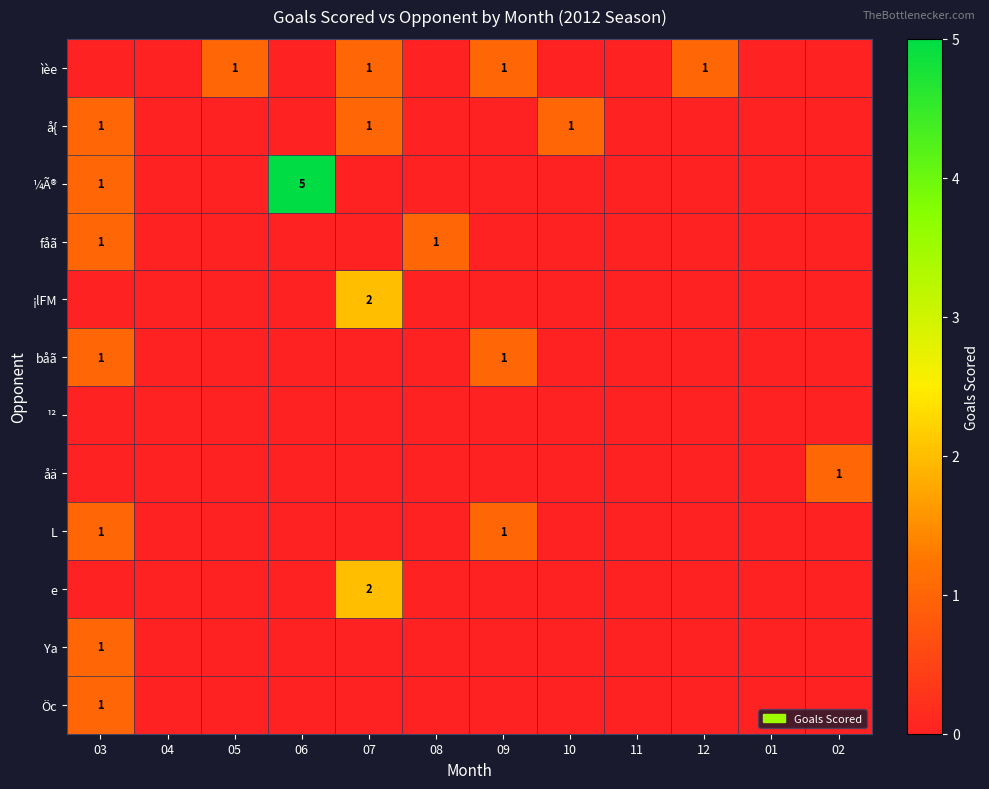

How many e values are between 0 and 1?

11